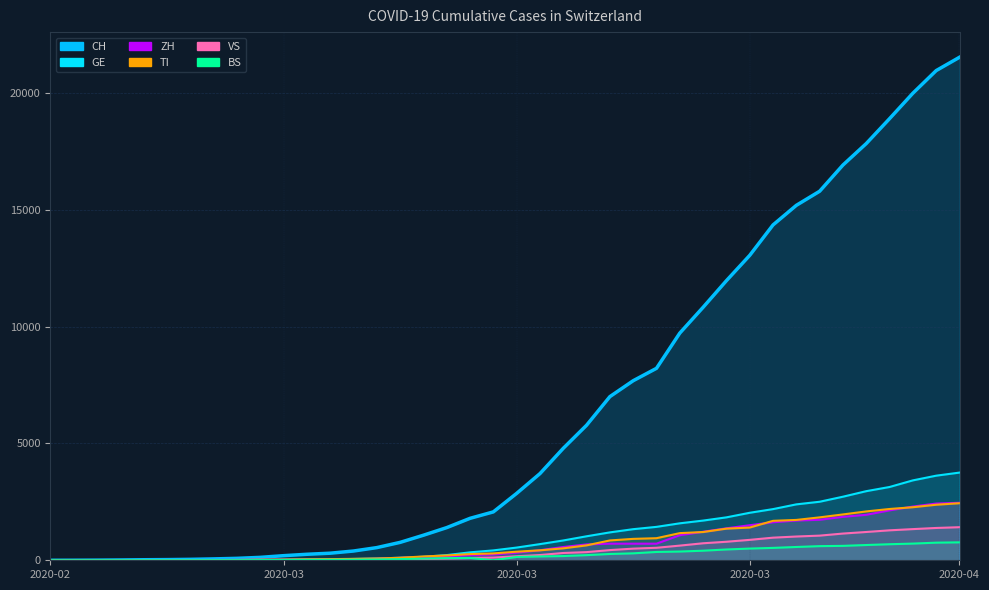

How many intersections are there between ZH and TI?

9